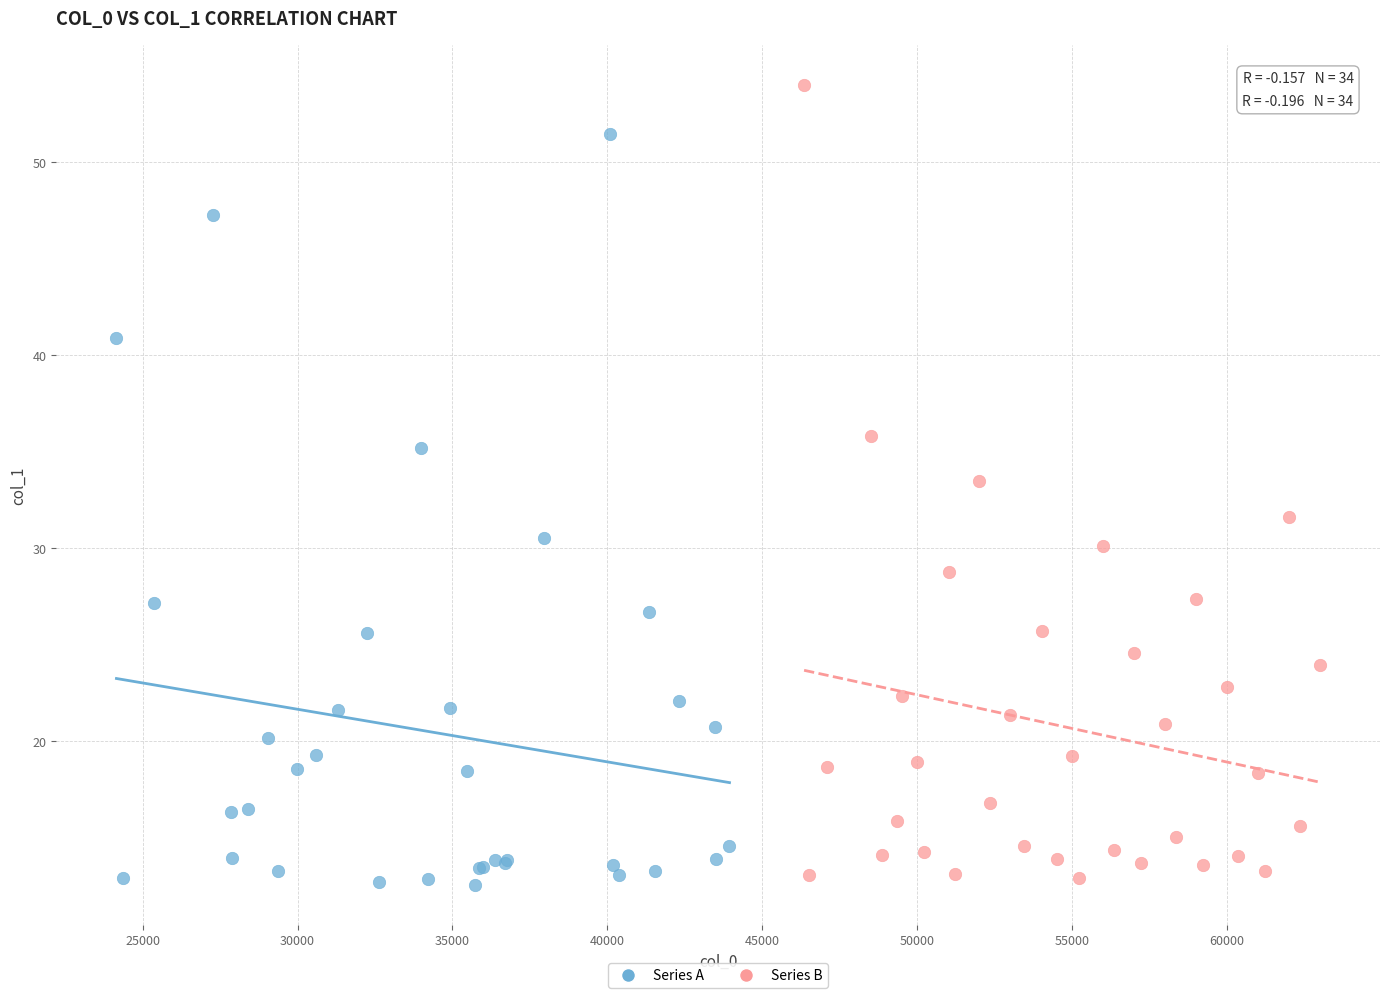

Which series reaches the maximum Y coordinate?

Series B